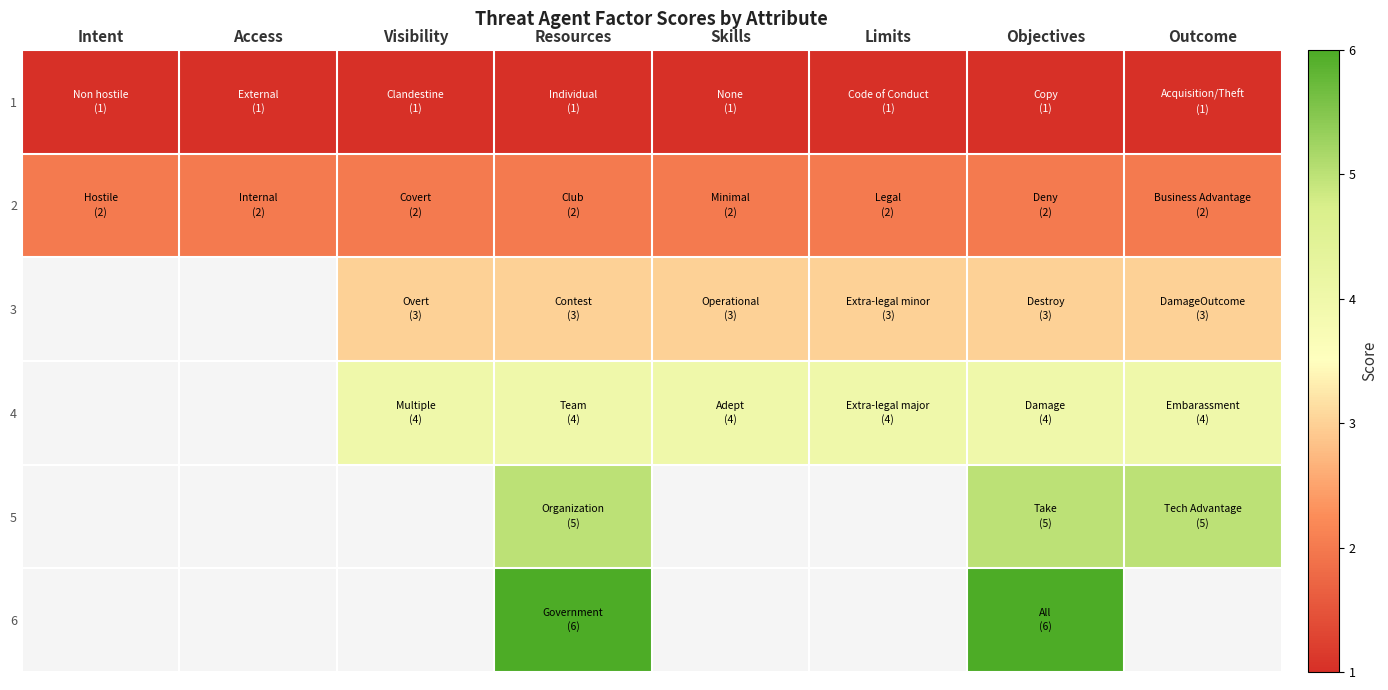

How many categories are shown in the chart?

8